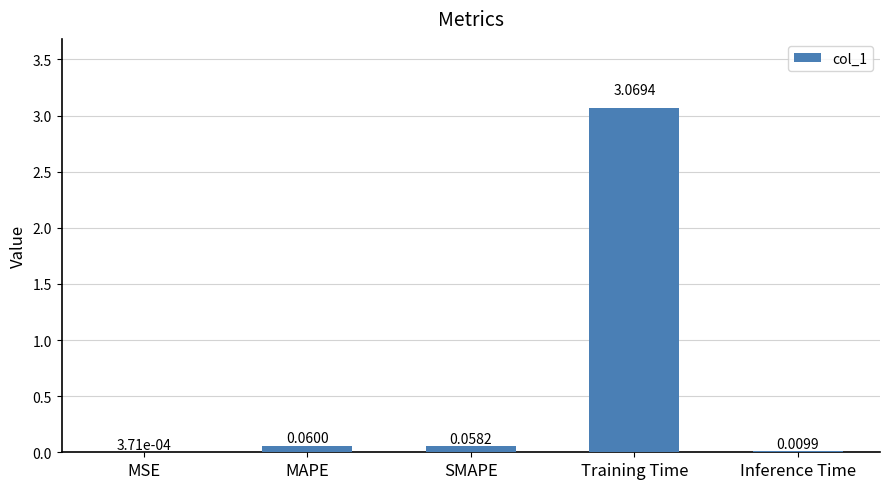

At which category does the chart reach its peak across all series?

Training Time